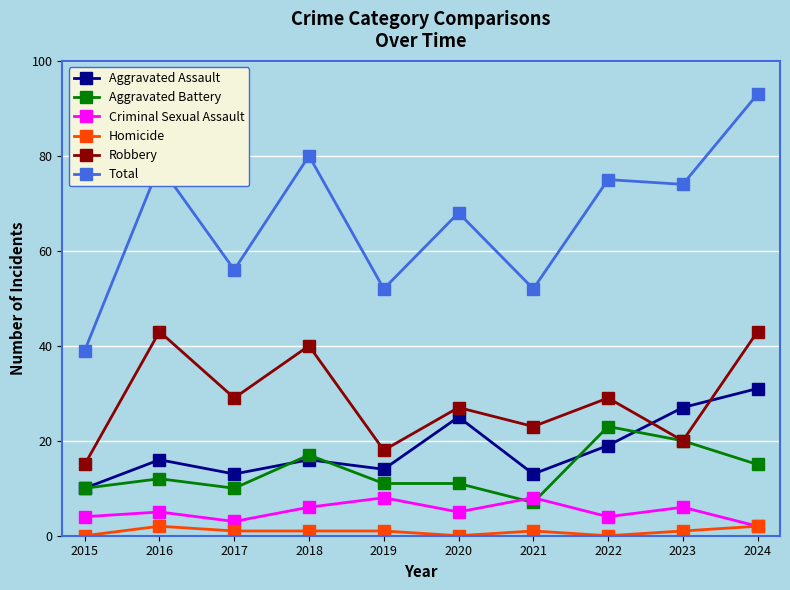

At which label does Total first exceed 74?

2016